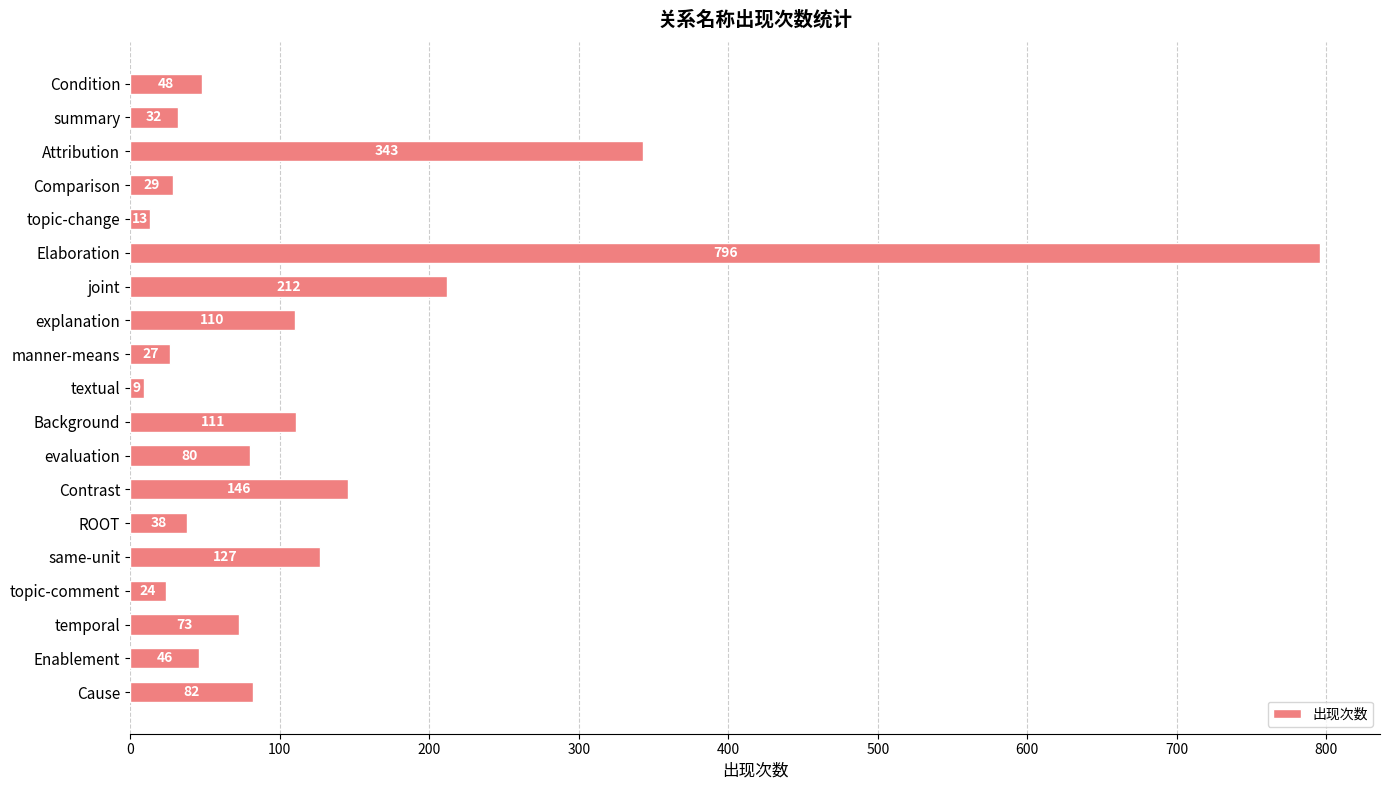

What is the difference between the maximum and minimum values?

787